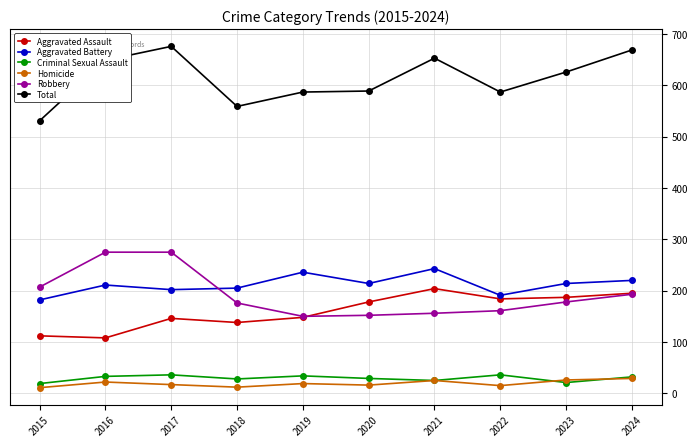

What is the sum of all Aggravated Battery values?

2118